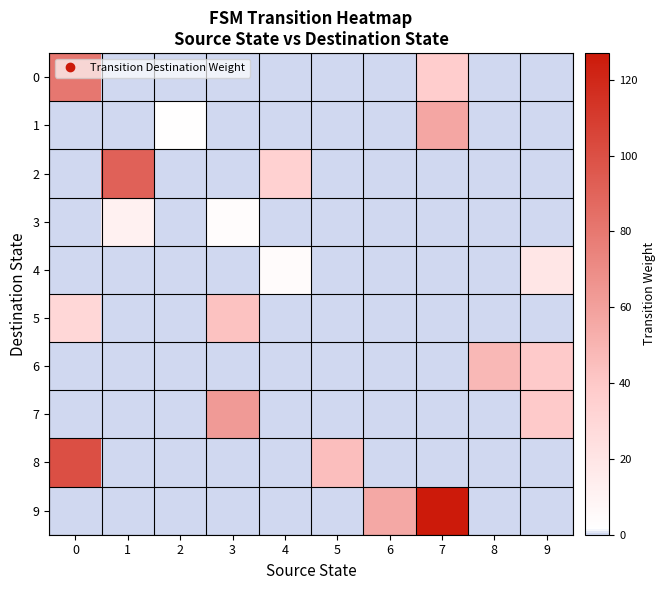

How many distinct data groups are displayed?

10